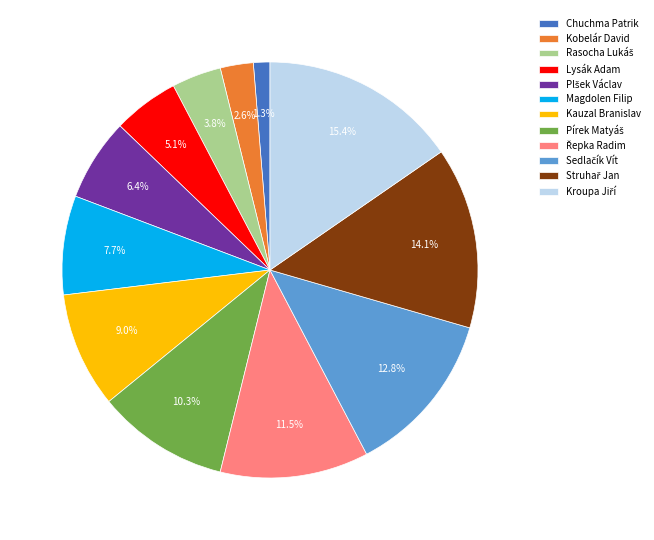

Between Lysák Adam and Chuchma Patrik, which is larger?

Lysák Adam